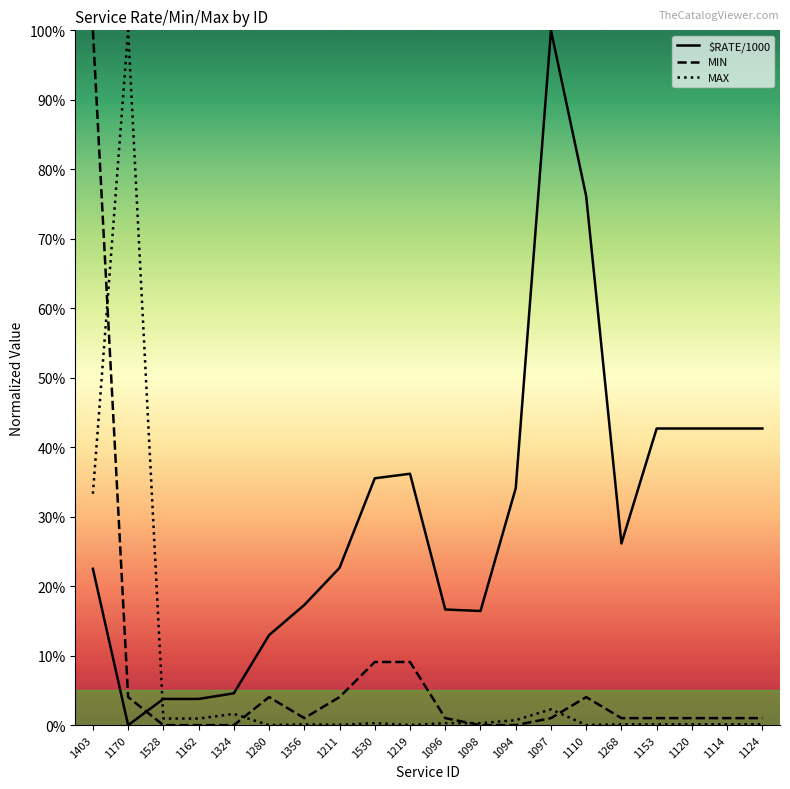

Is this an area chart (filled region under the line)?

No